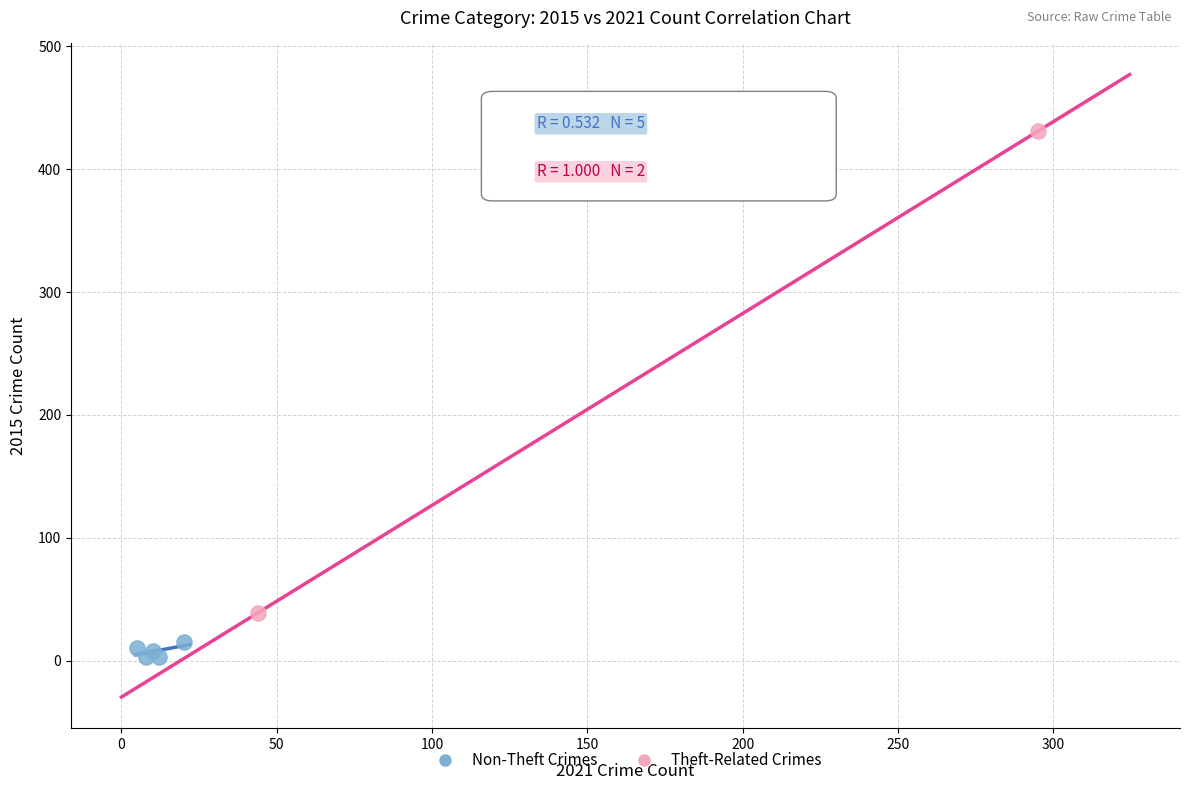

Which series contains the highest Y value?

Theft-Related Crimes